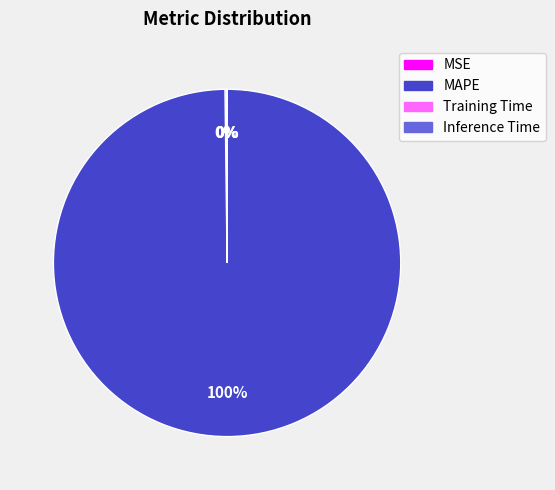

True or false: MAPE accounts for 100% of the total.

True